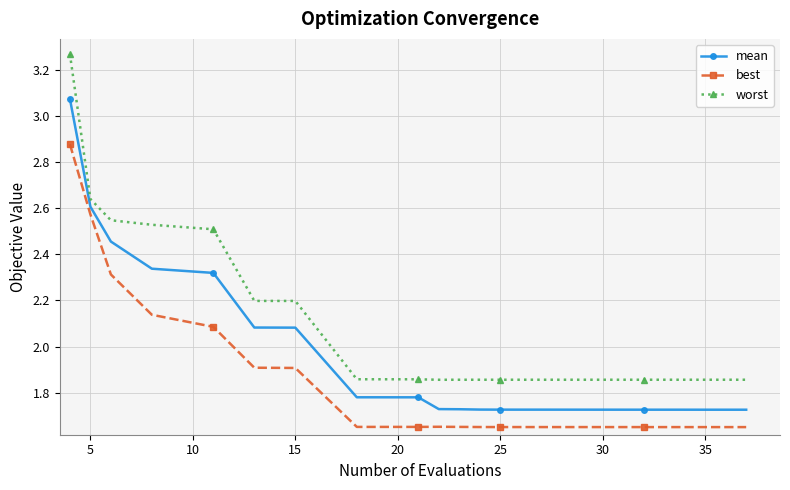

What is the difference between the maximum and minimum values in the worst series?

1.4